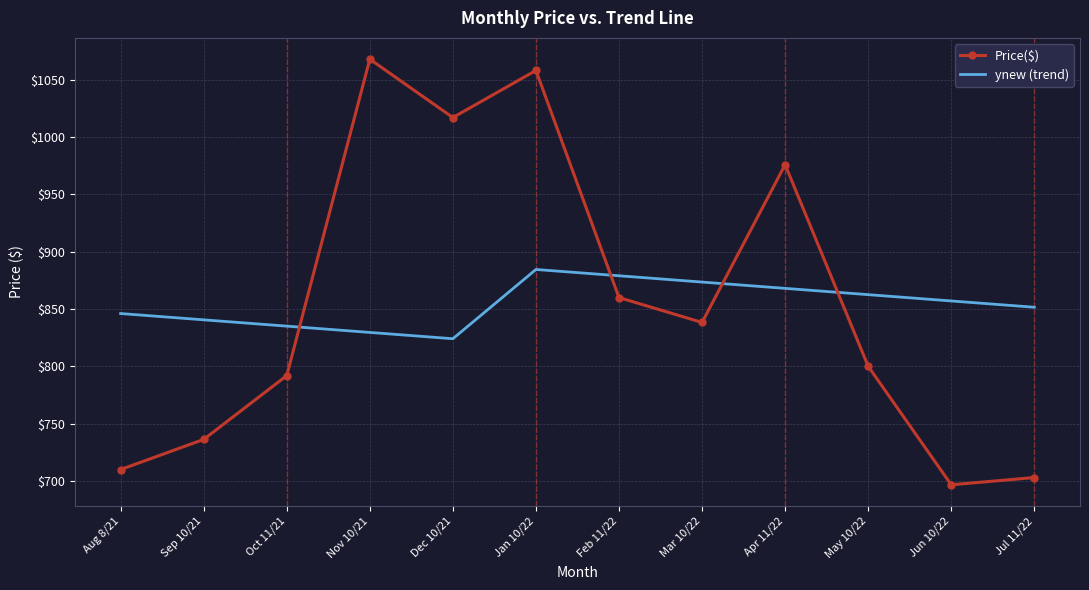

True or false: ynew (trend) has more than 2 interior local peaks.

False